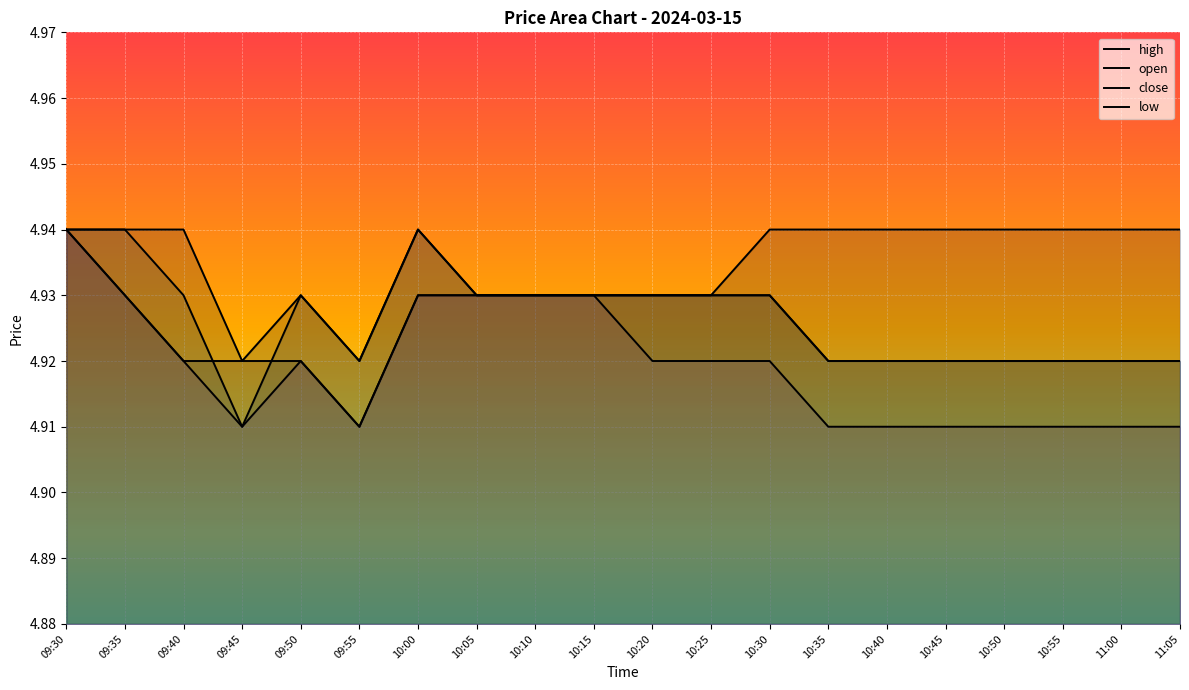

True or false: open and high cross at least once.

False